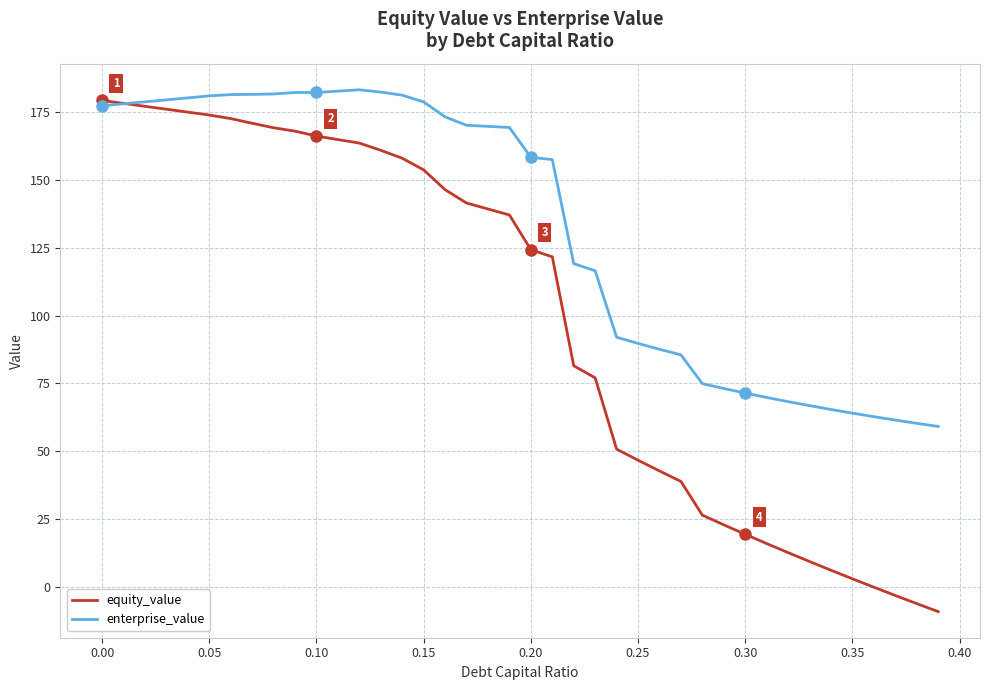

List the series in order of their overall mean, lowest first.

equity_value, enterprise_value